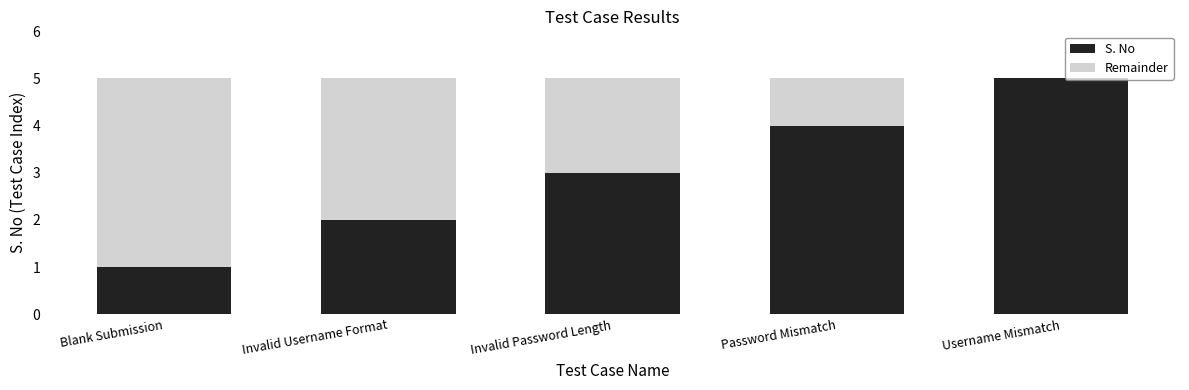

What is the sum of the S. No values at Password Mismatch and Username Mismatch?

9